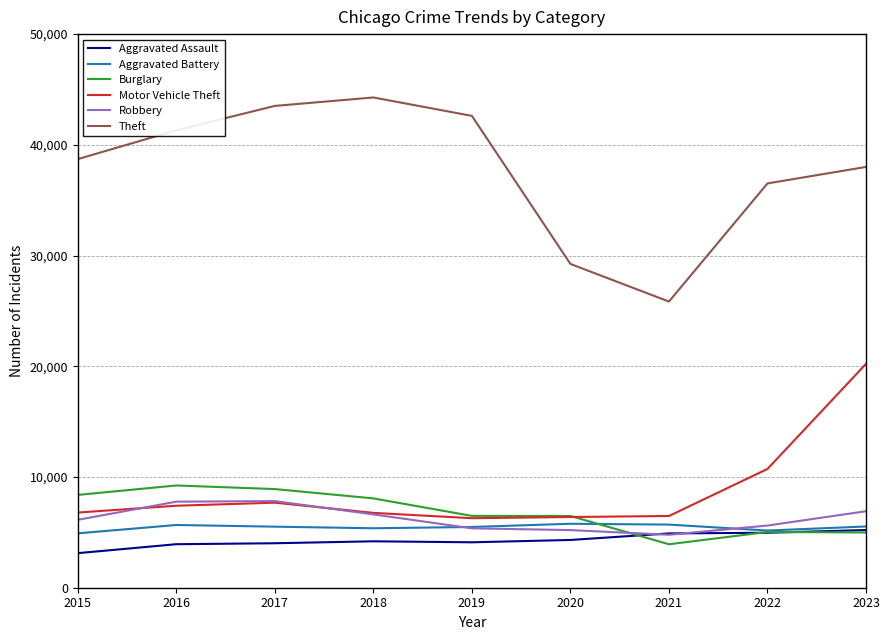

What is the sum of the Motor Vehicle Theft values at 2023 and 2019?

26497